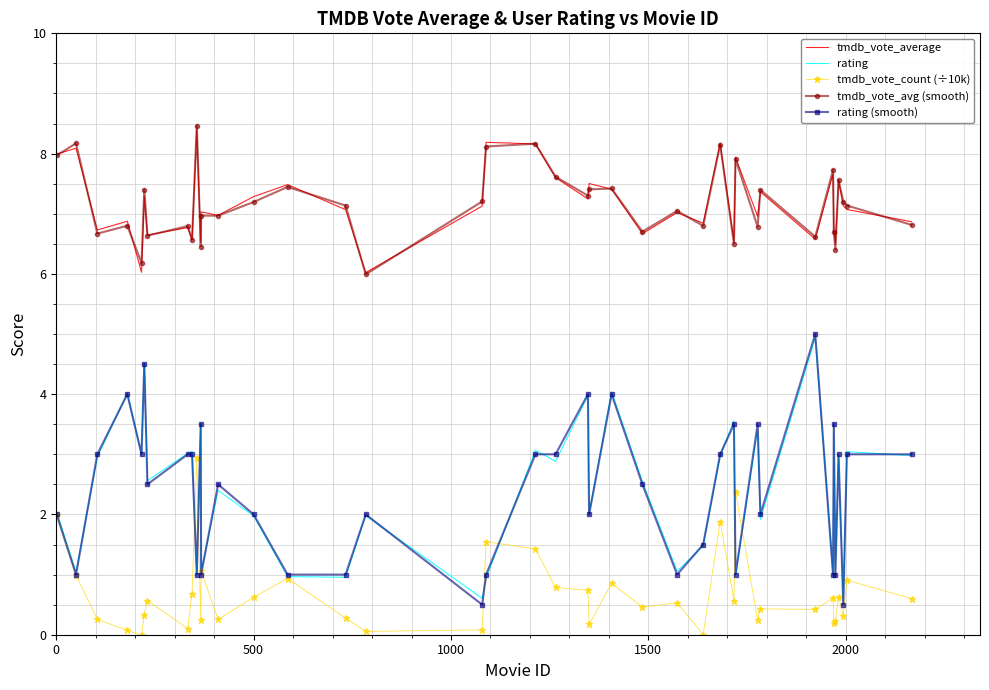

Which series has the largest range (max minus min)?

rating (smooth)